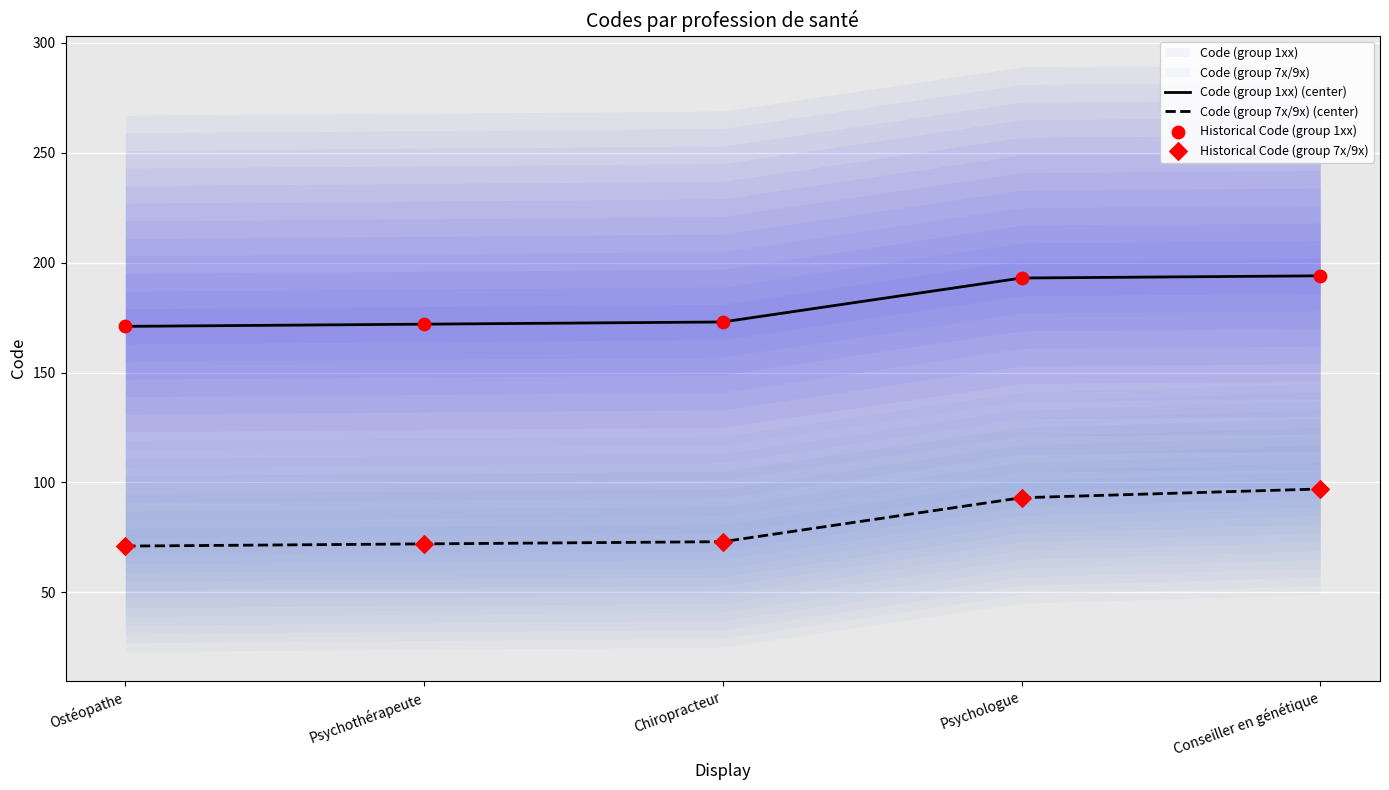

Which series reaches the maximum Y coordinate?

Code (group 1xx) (center)